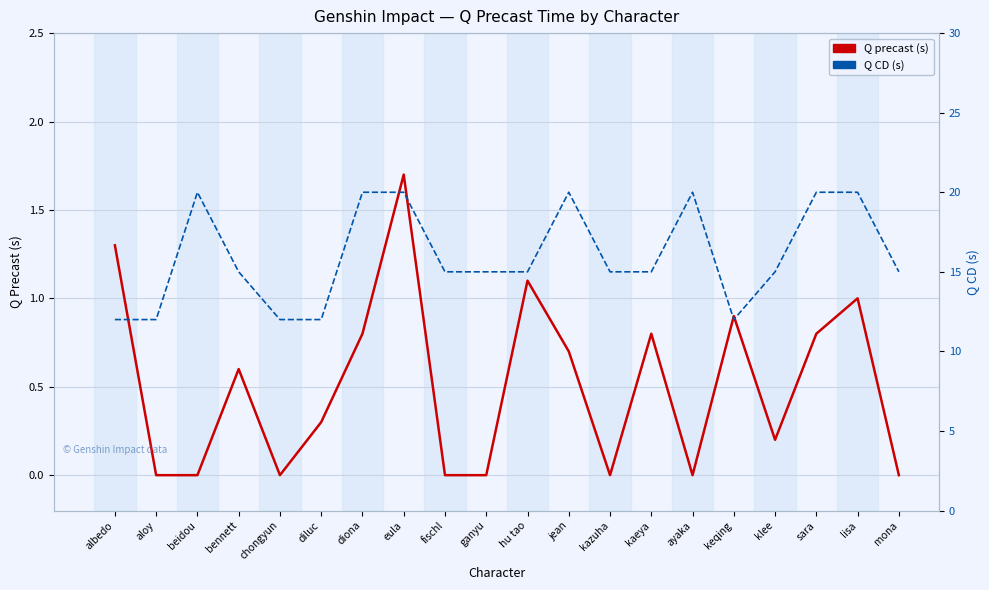

True or false: Q precast and Q CD cross at least once.

False